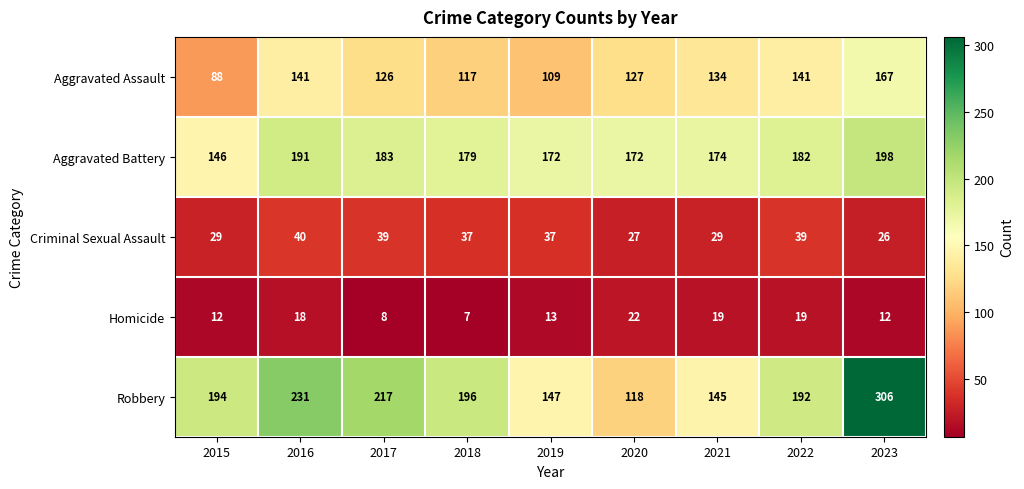

What is the total value across all series at 2021?

501